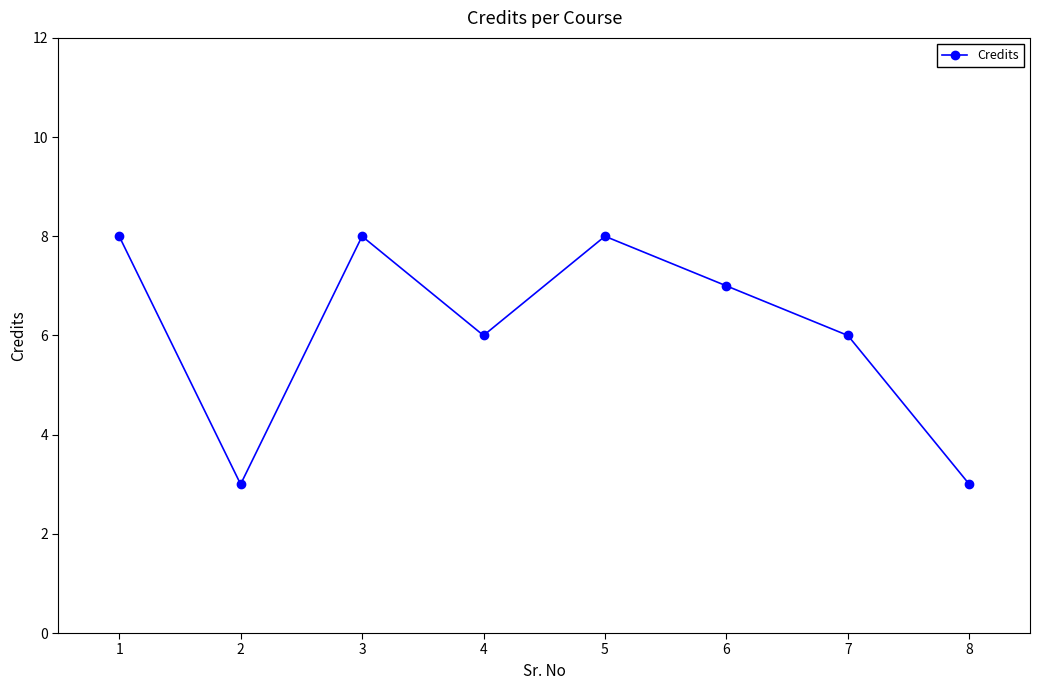

Where does the data first go above 7?

1